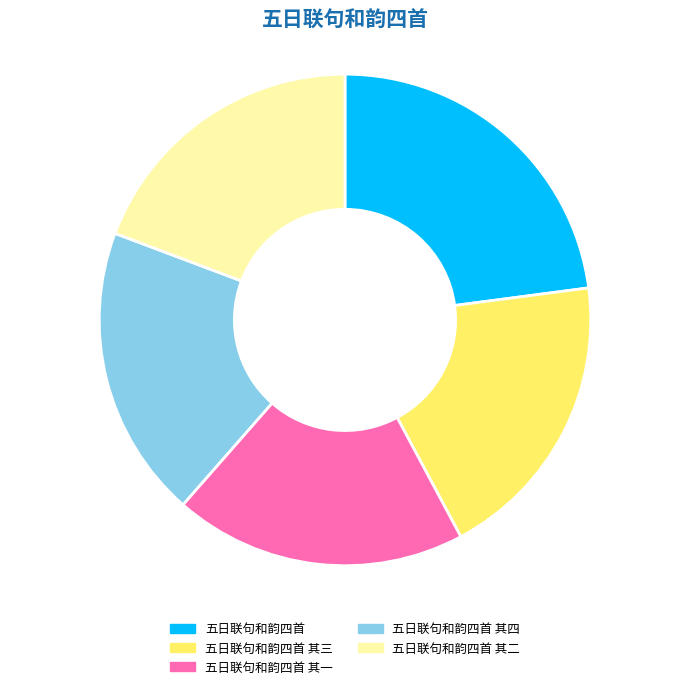

Which slice is the largest?

五日联句和韵四首